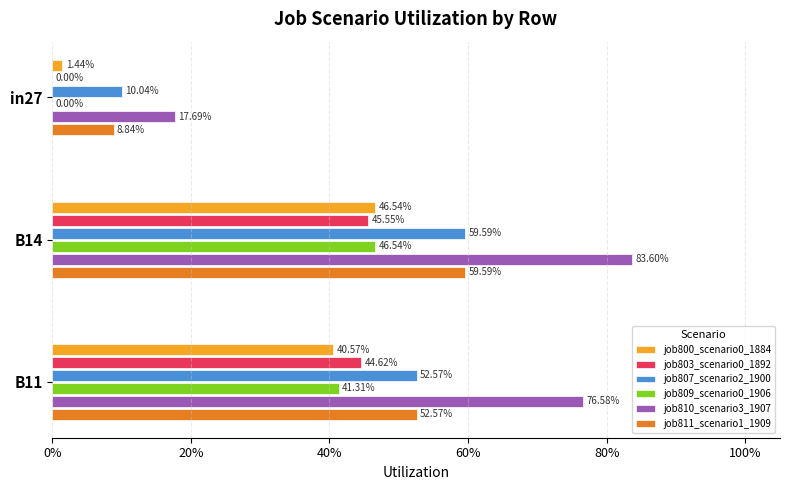

What are all the series names shown in the legend?

job800_scenario0_1884, job803_scenario0_1892, job807_scenario2_1900, job809_scenario0_1906, job810_scenario3_1907, job811_scenario1_1909